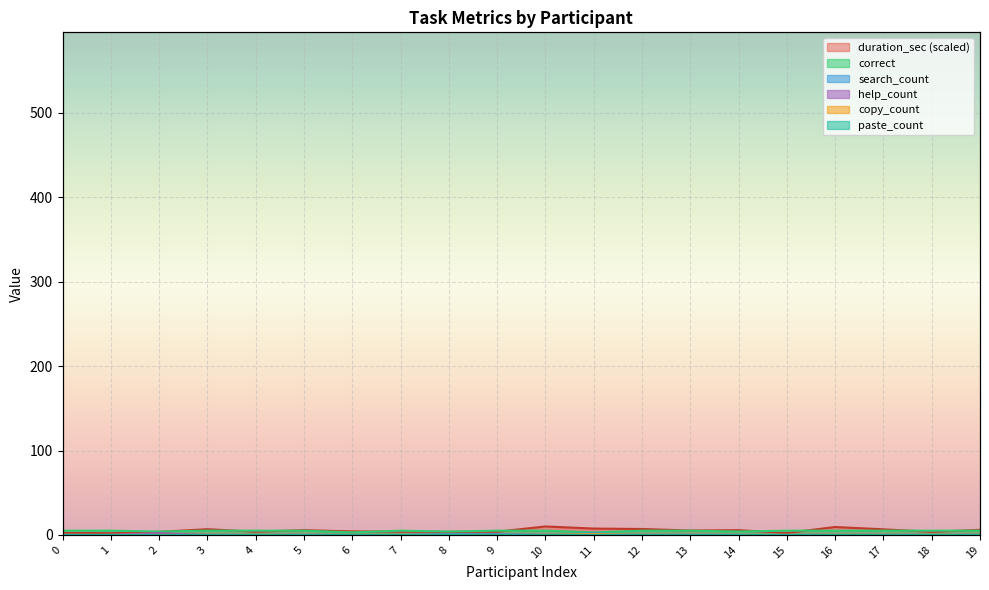

Which label corresponds to the largest value in the chart?

10